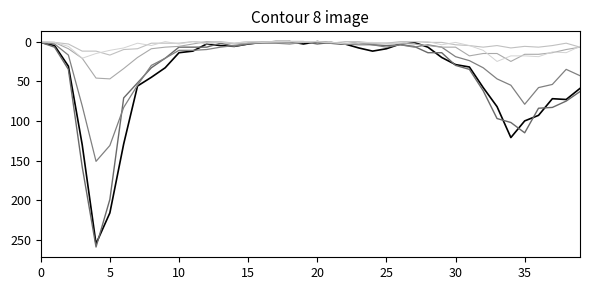

What is the label of the 28th point from the right?

12